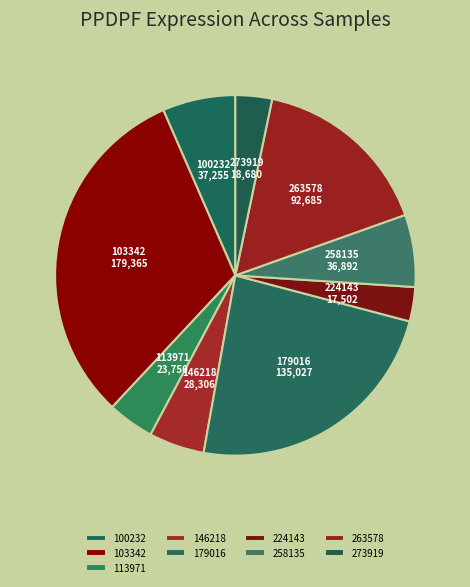

Between 146218 and 179016, which is larger?

179016